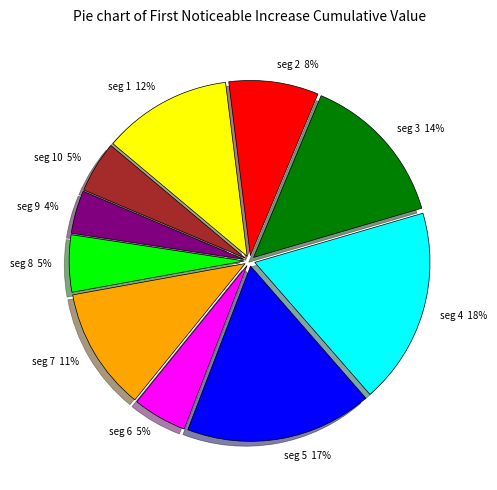

Is there any slice that represents more than half of the pie?

No